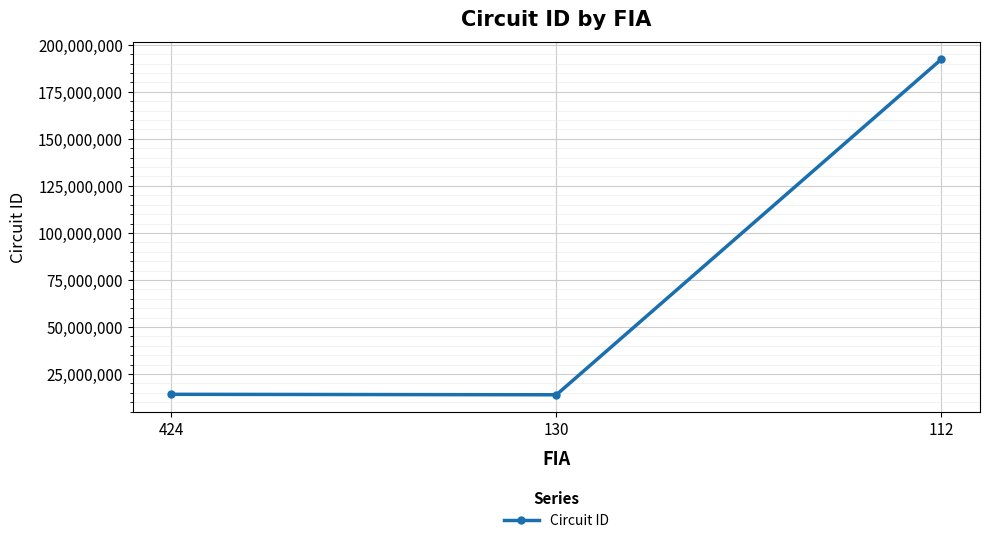

The chart shows a value of 13921102 at 130. True or false?

True